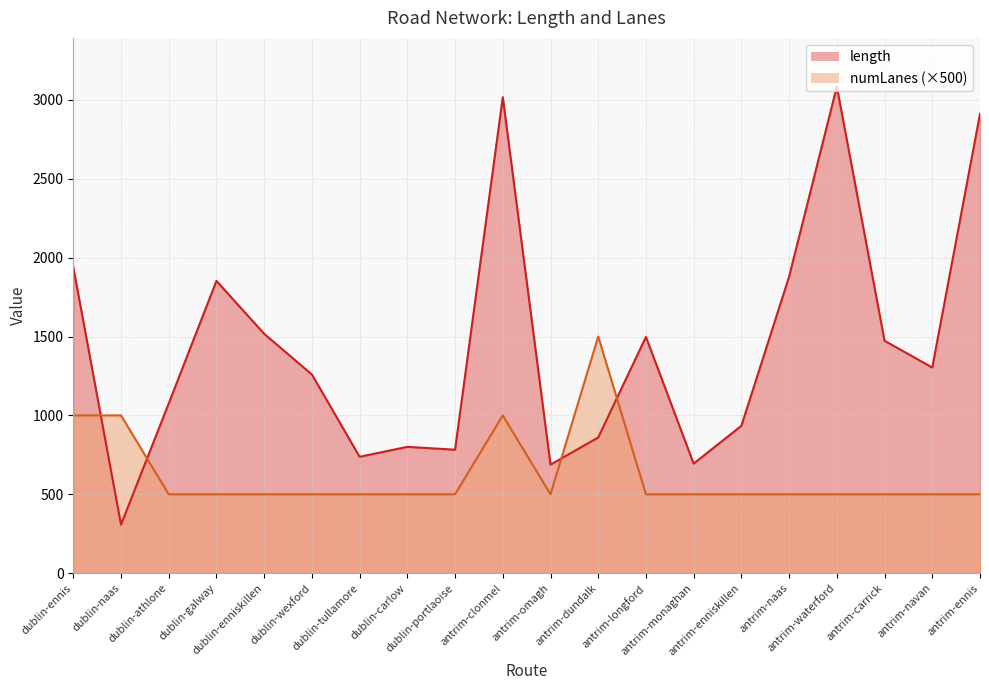

How many lines are shown in the chart?

2